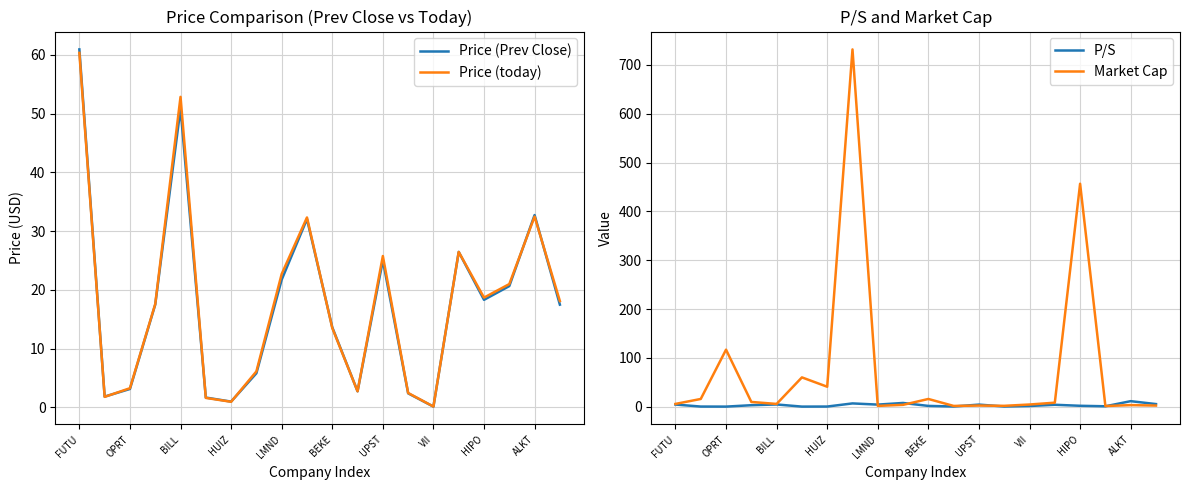

Is it true that Price (today) equals 52.8 at BILL?

True